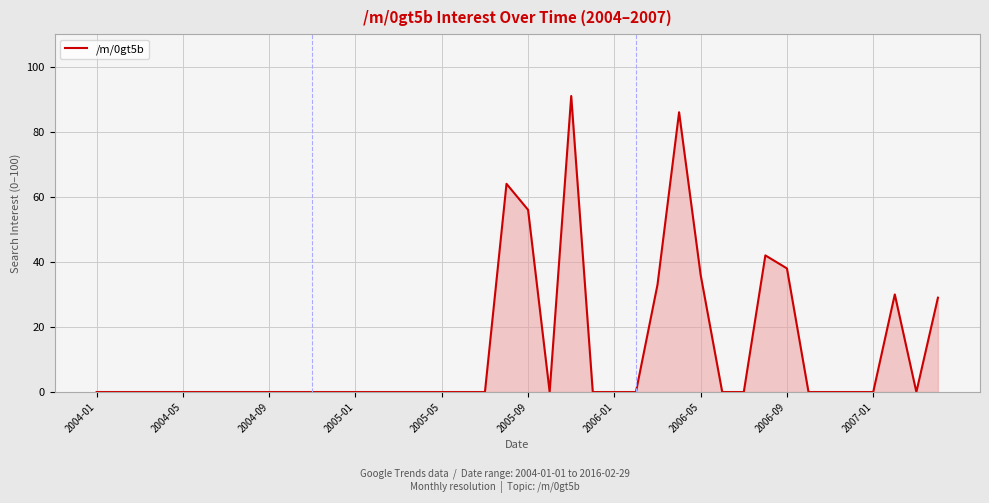

What is the maximum value shown in the chart?

91